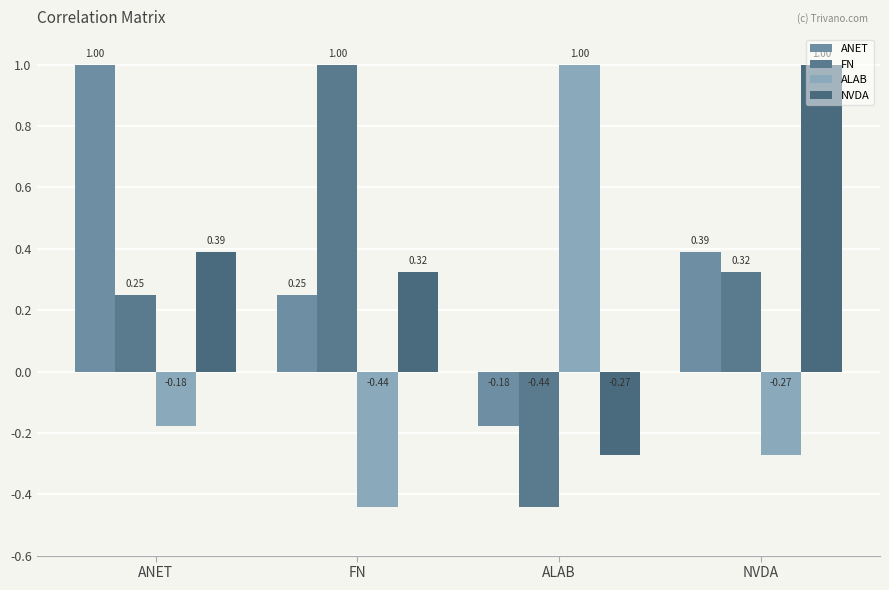

At ALAB, list the series in order from largest to smallest.

ALAB, ANET, NVDA, FN